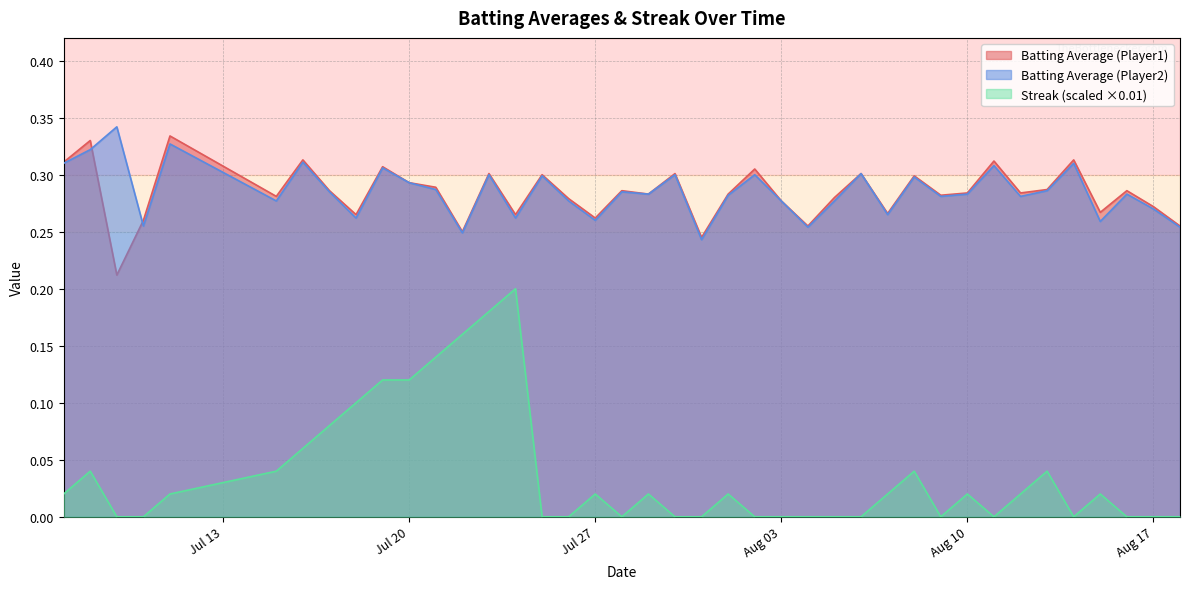

The value of Batting Average (Player2) at Aug 03 is 0.4. True or false?

False